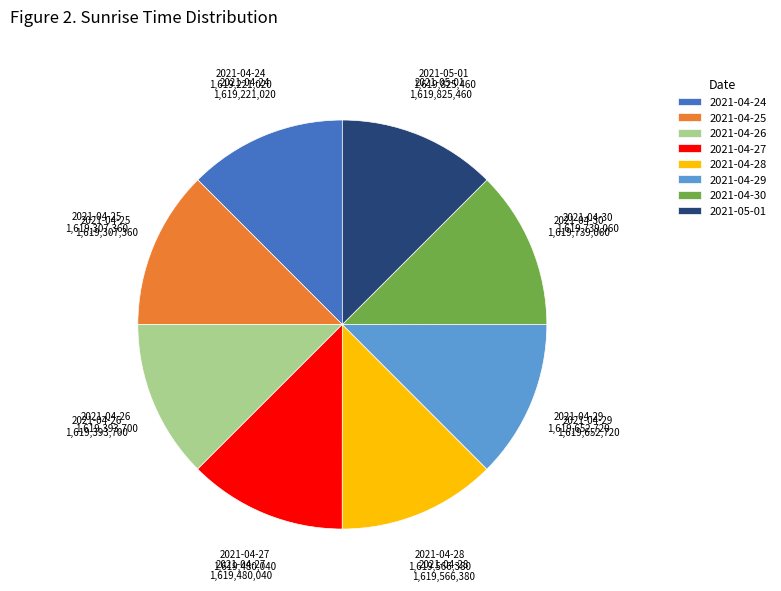

Is there a majority slice in this chart?

No